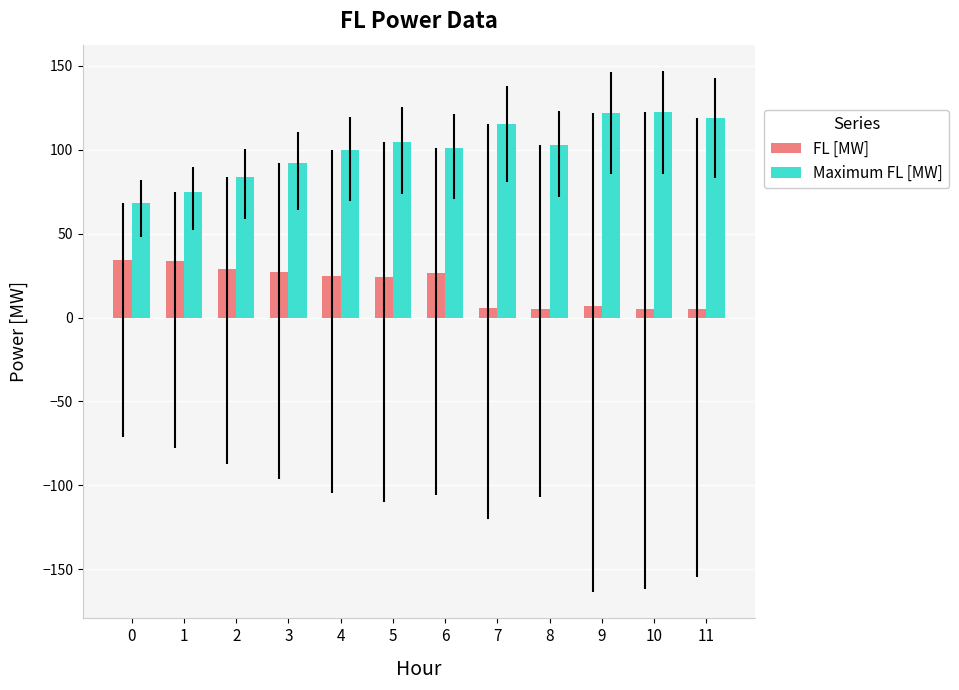

What is the sum of the FL [MW] values at 3 and 6?

53.6